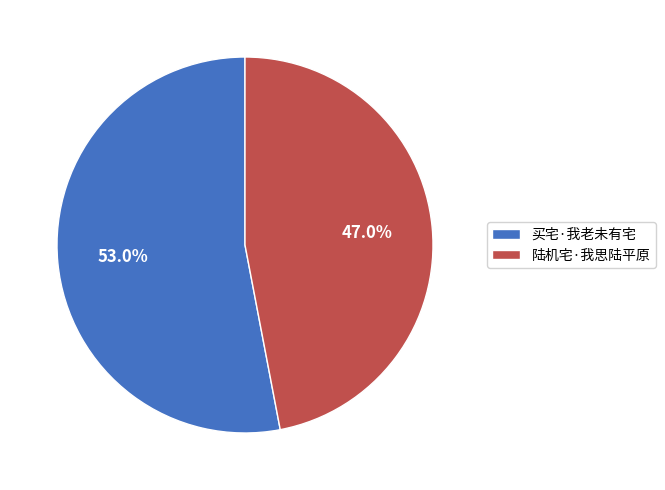

To the nearest percent, what is the average slice percentage?

50%